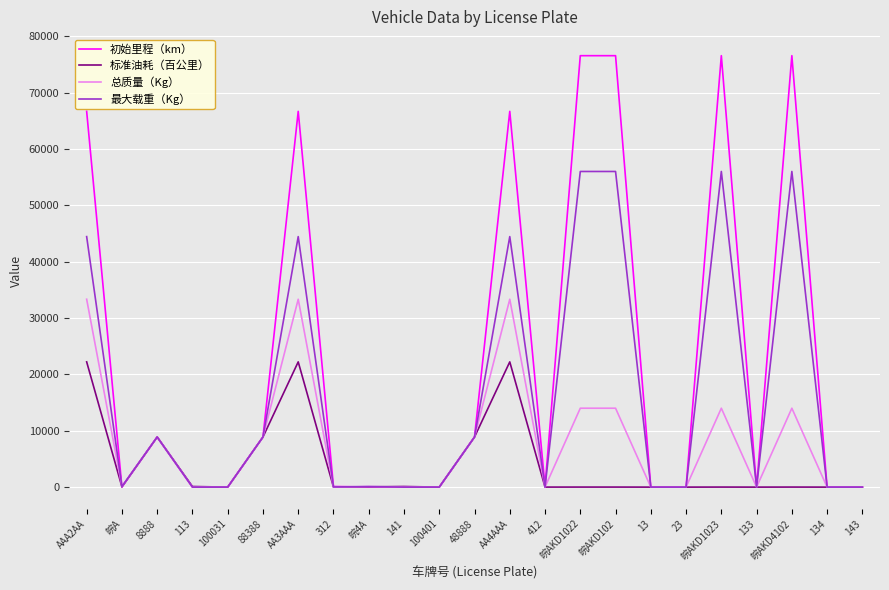

How many lines are shown in the chart?

4